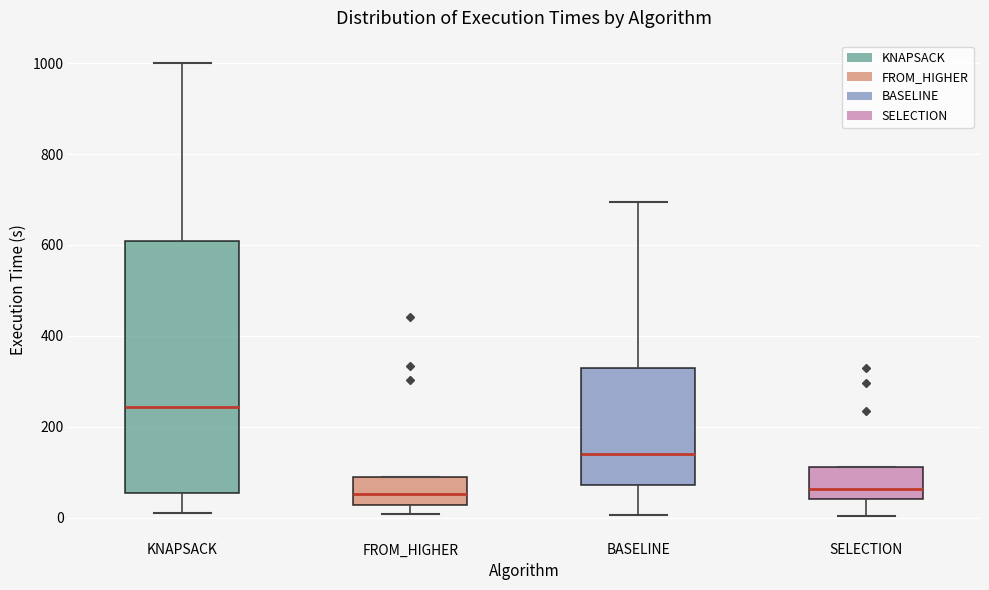

Reading left to right, read every box against the y-axis: the position of its median line, the range the box covers, and the ends of its whiskers. The values are not printed on the chart, so give them approximately, as read against the axis.

KNAPSACK: median 240, box 60 to 600, whiskers 0 to 1000
FROM_HIGHER: median 60, box 20 to 80, whiskers 0 to 80
BASELINE: median 140, box 80 to 320, whiskers 0 to 700
SELECTION: median 60, box 40 to 120, whiskers 0 to 120